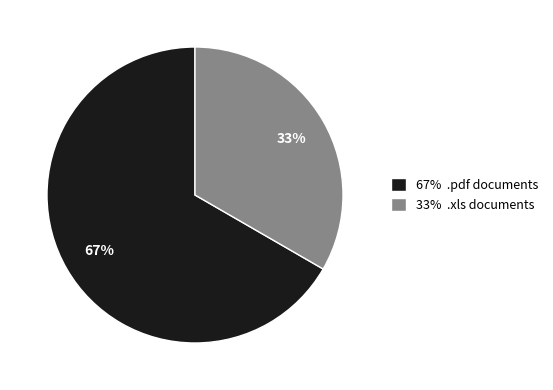

Which has a higher value, 67% .pdf documents or 33% .xls documents?

67% .pdf documents